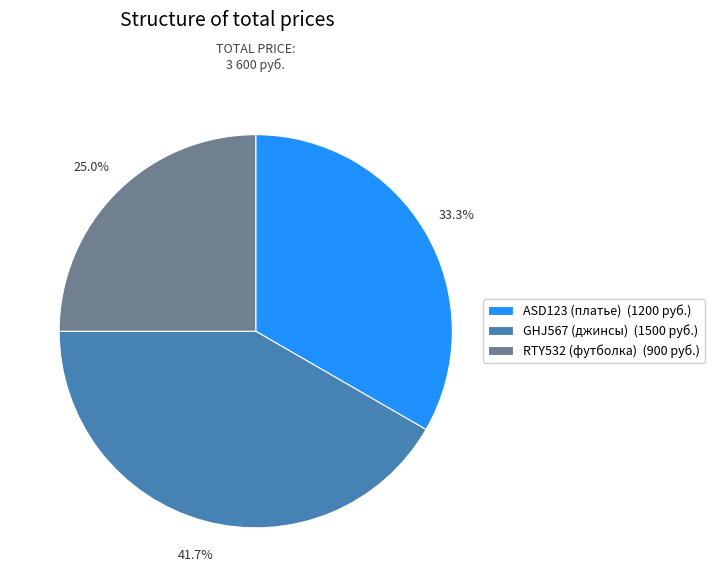

How many slices are in this pie chart?

3